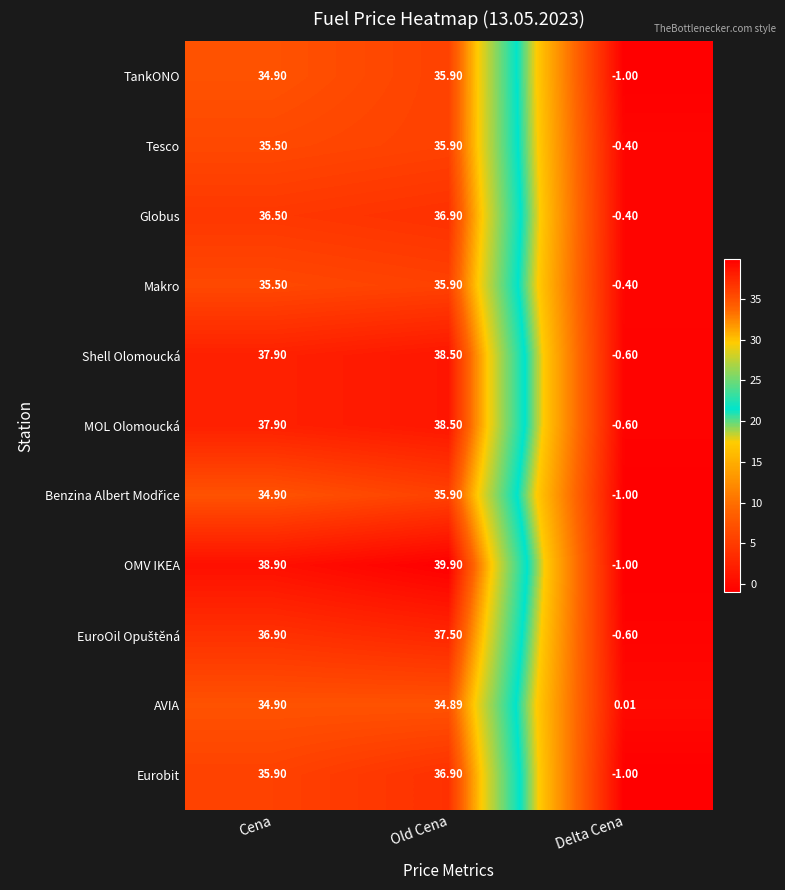

At which category is the sum across all series the highest?

Old Cena